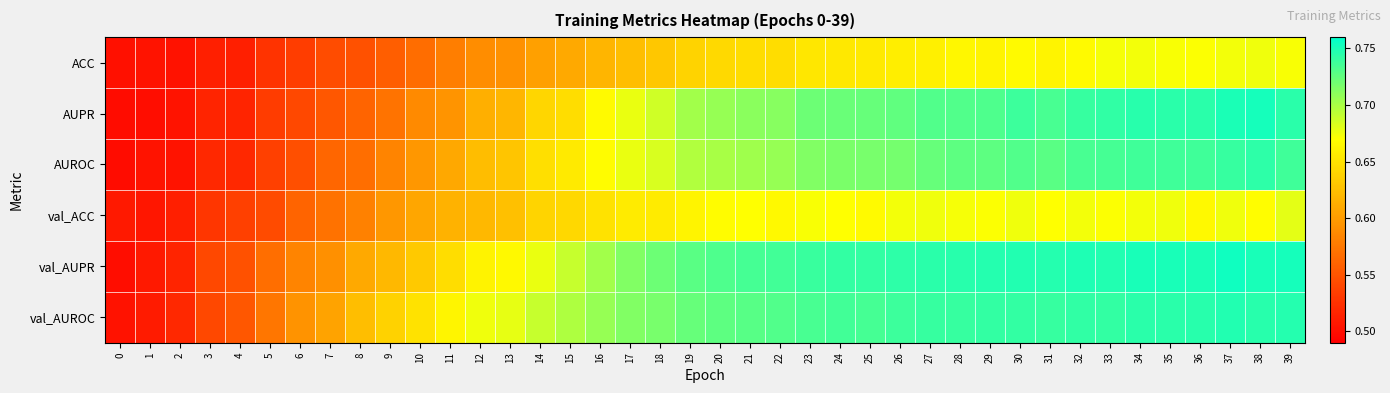

List the series in order of their peak value, highest first.

row_4, row_1, row_5, row_2, row_3, row_0